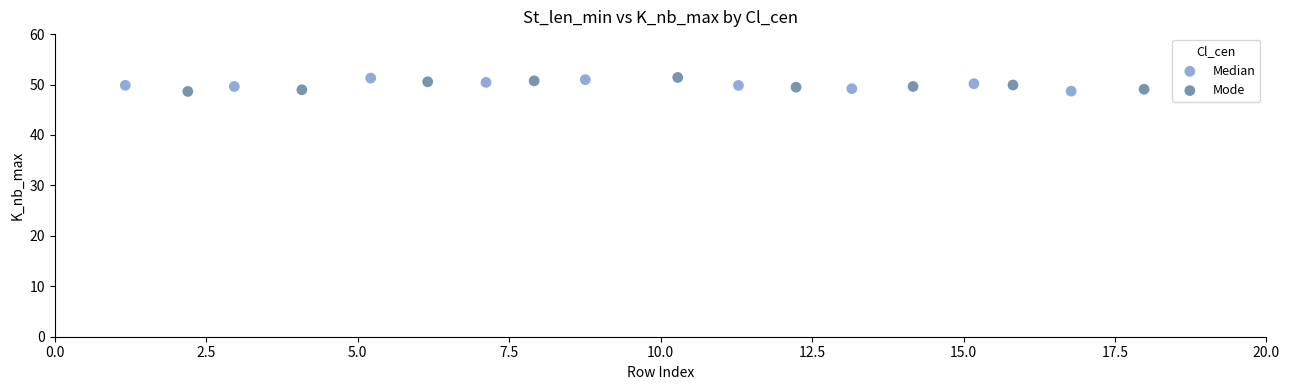

What are all the series names shown in the legend?

Median, Mode